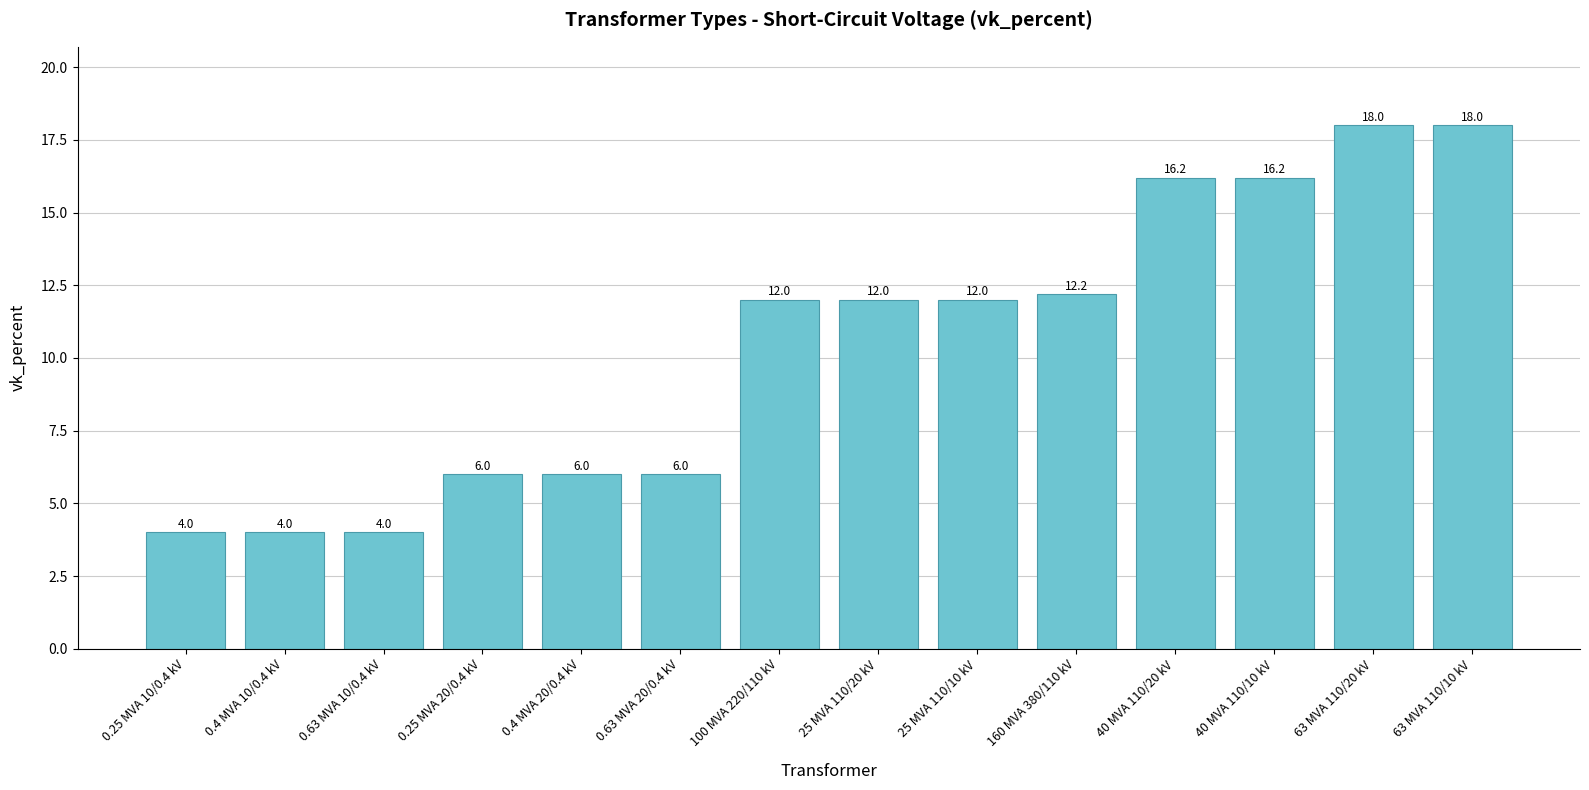

What position from the left is 63 MVA 110/10 kV?

14